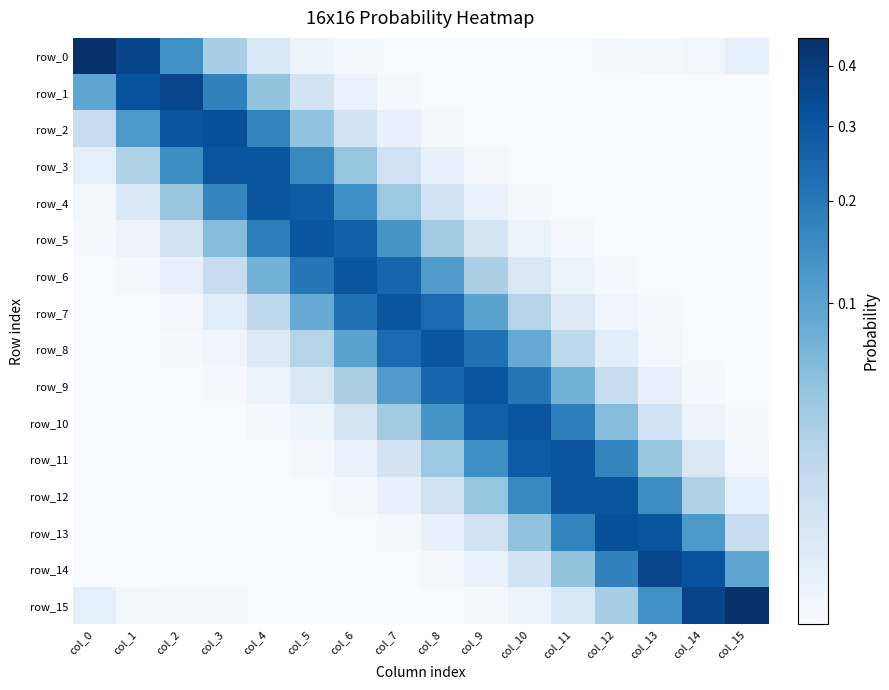

Rank the series by their maximum value, from lowest to highest.

row_4, row_11, row_10, row_5, row_9, row_6, row_12, row_3, row_8, row_7, row_2, row_13, row_1, row_14, row_15, row_0